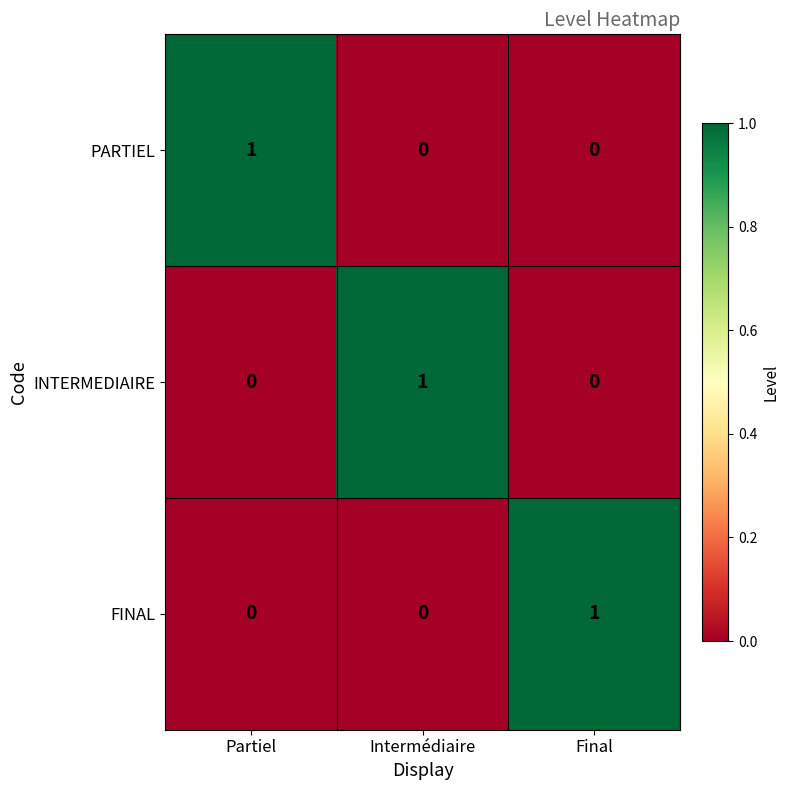

Is it true that INTERMEDIAIRE equals 1 at Intermédiaire?

True